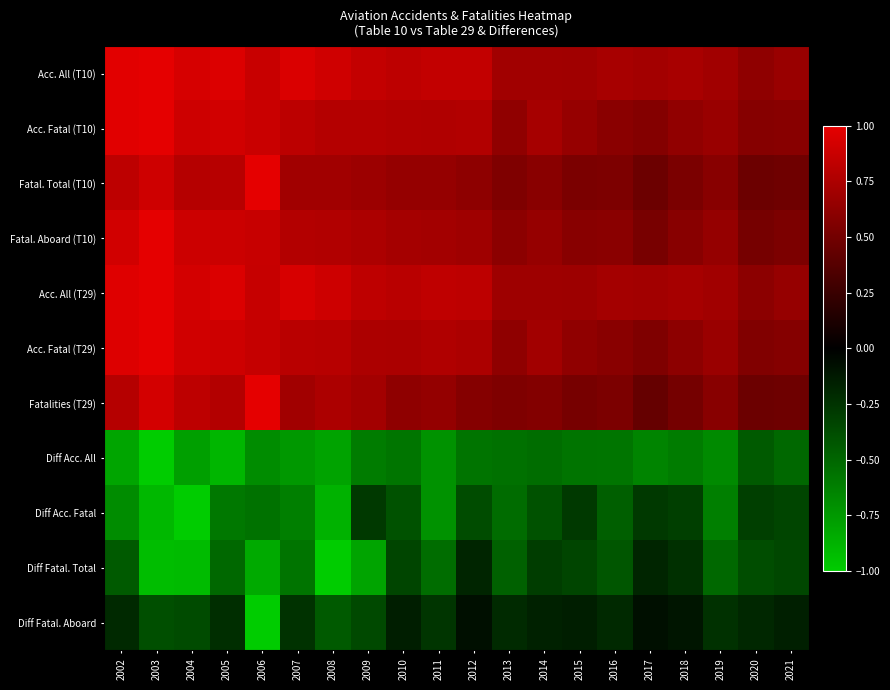

At which category is the sum across all series the highest?

2002